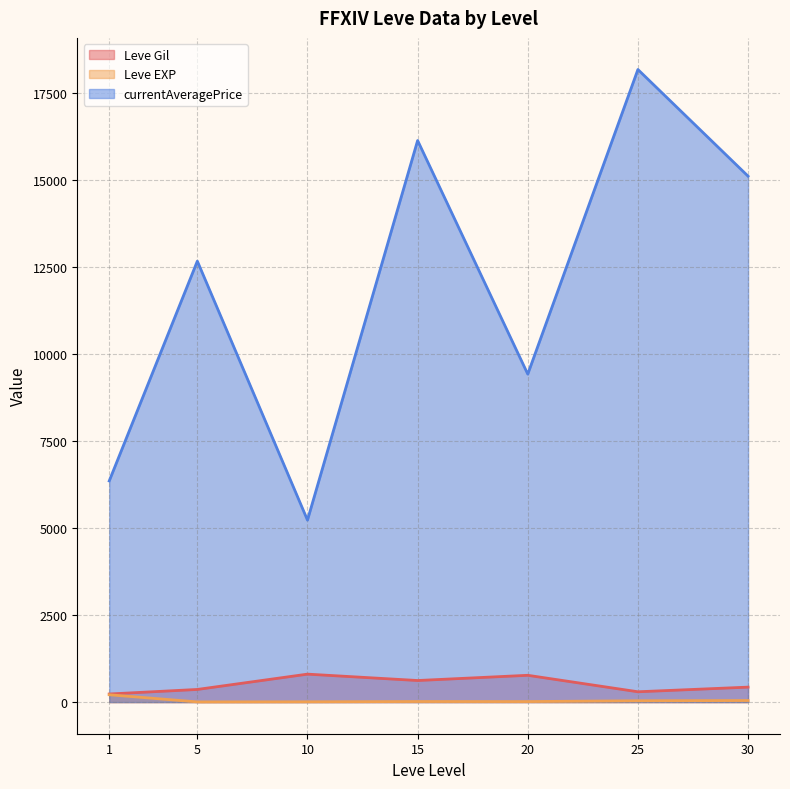

At how many categories does at least one series exceed 15411?

2